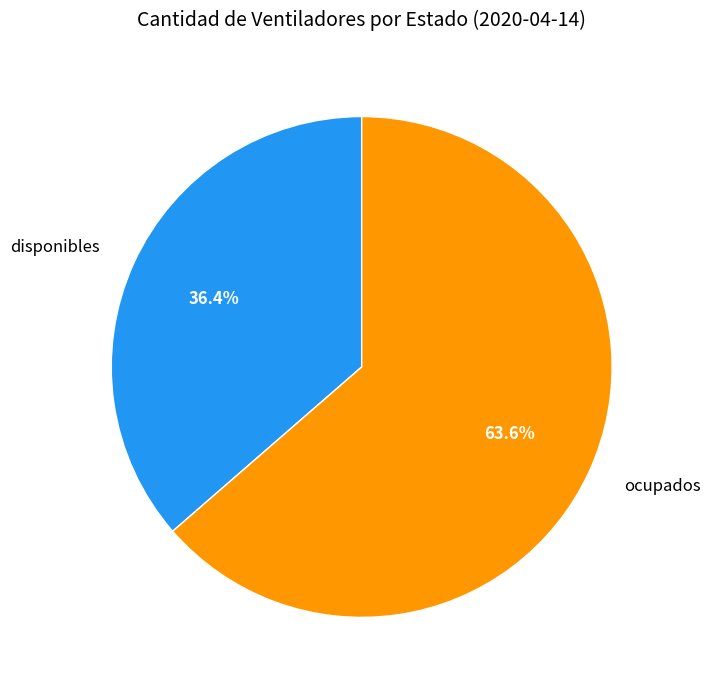

What is the majority slice?

ocupados